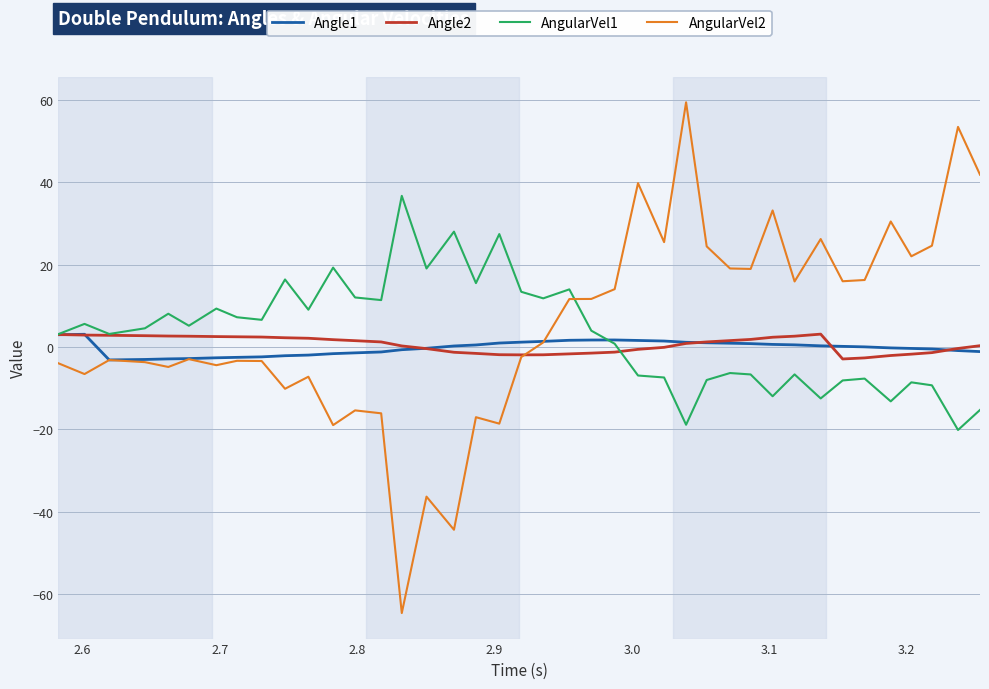

Which series has the widest spread of values?

AngularVel2